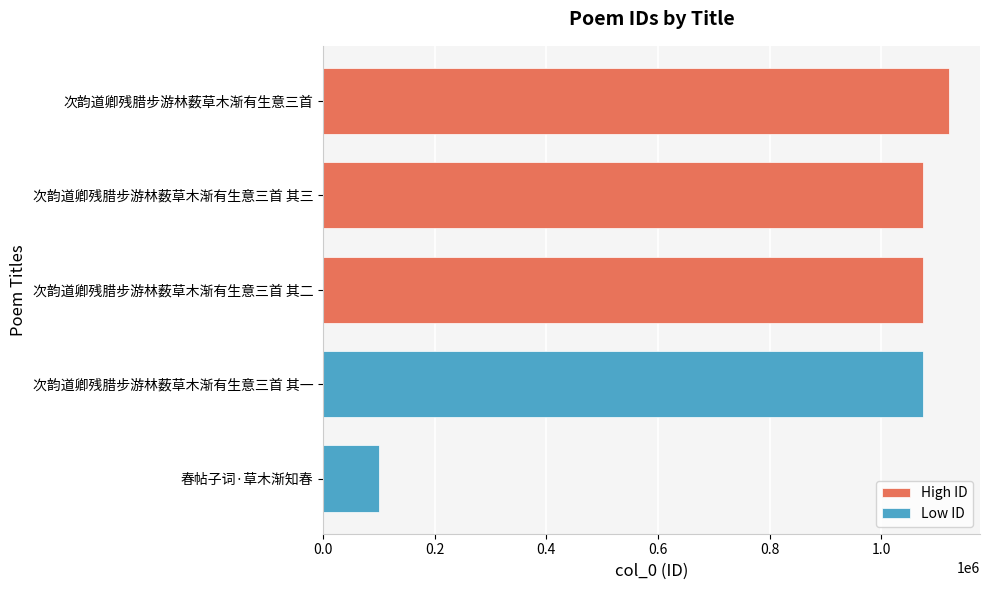

Is it true that Low ID equals 400928 at 次韵道卿残腊步游林薮草木渐有生意三首 其二?

False